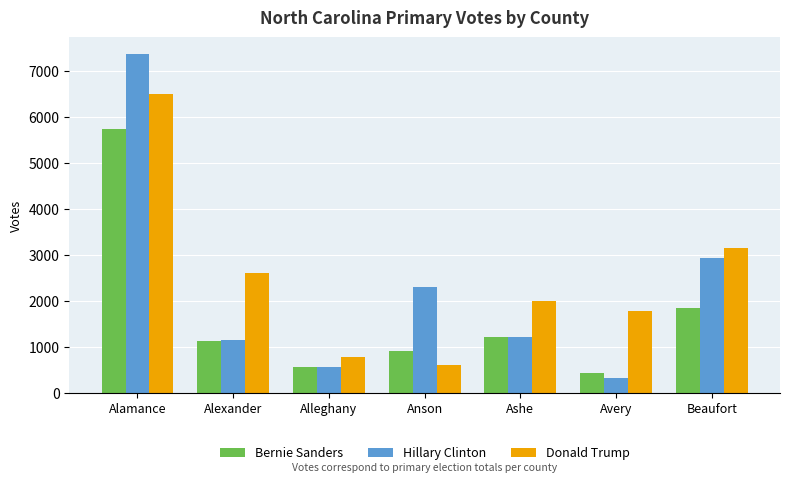

What is the difference between the highest and lowest values at Anson?

1695